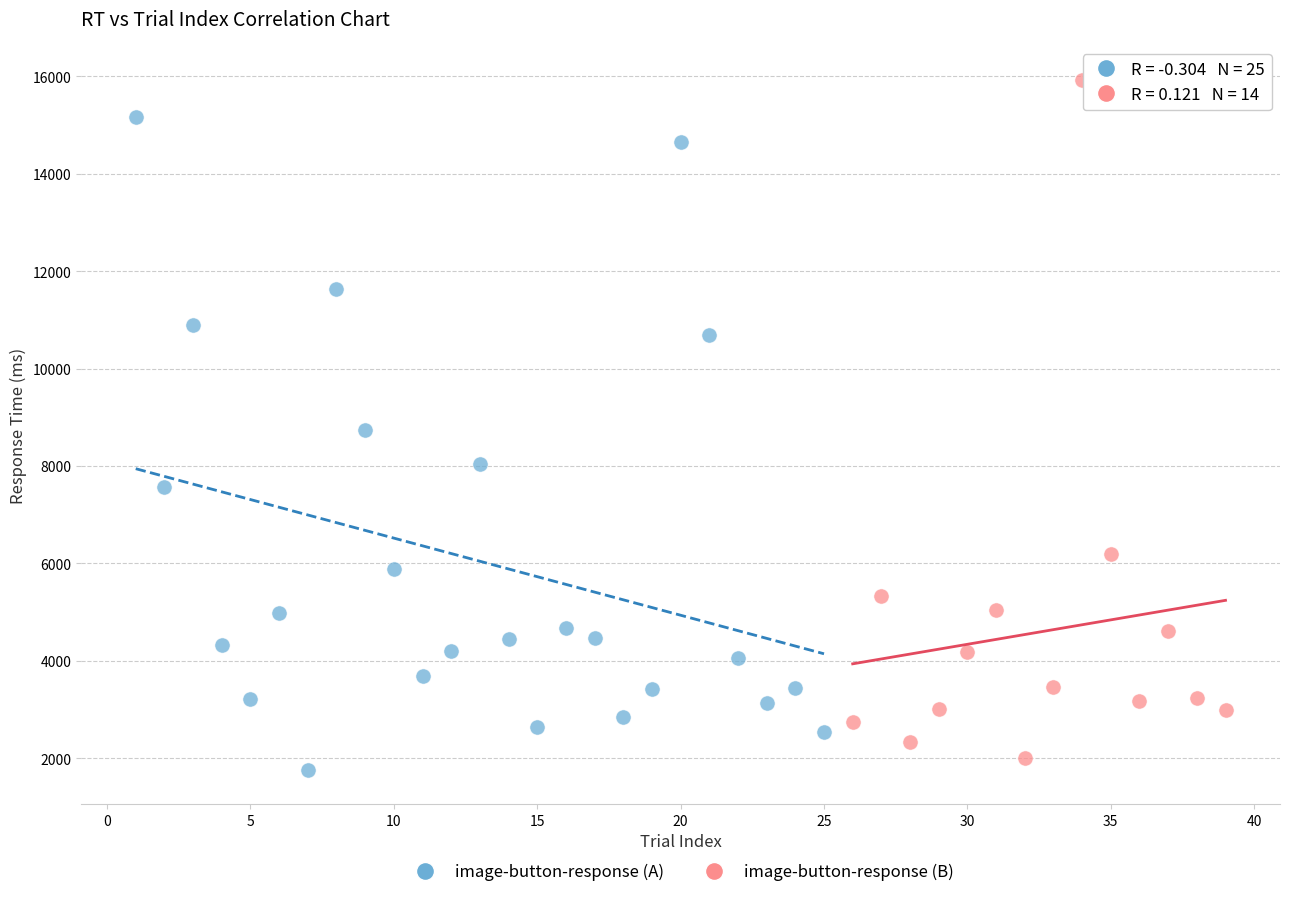

Which series reaches the maximum Y coordinate?

image-button-response (B)